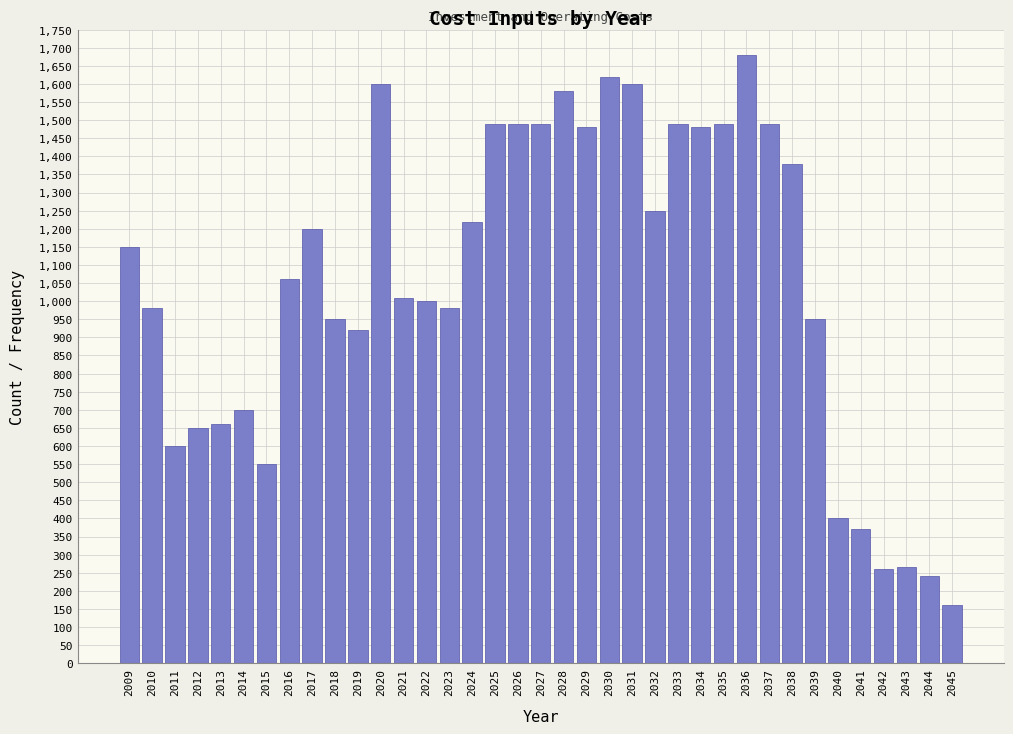

What is the sum of the values at 2025 and 2011?

2090